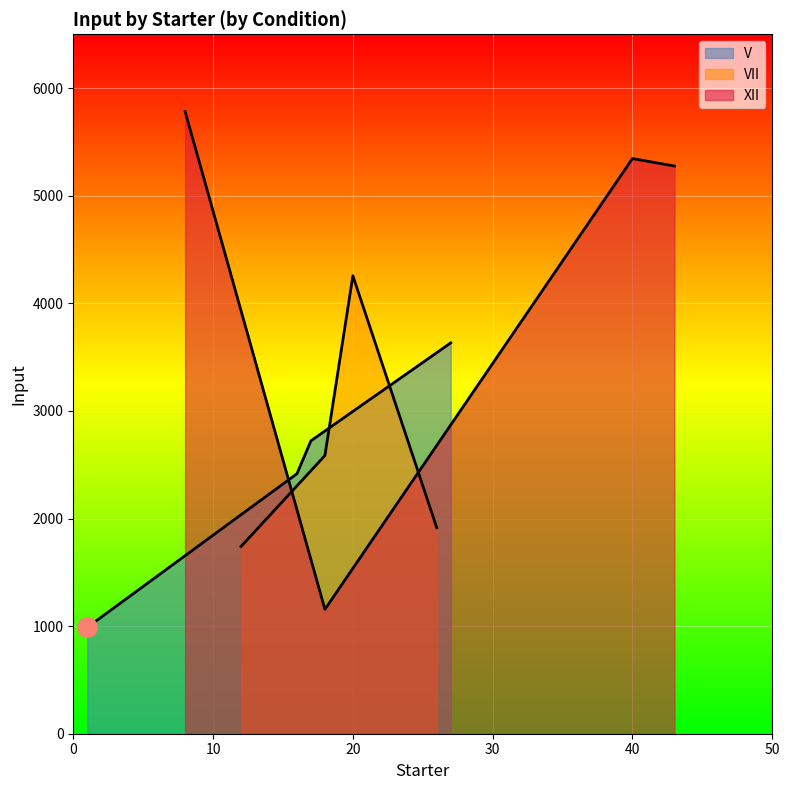

True or false: V and VII cross at least once.

True